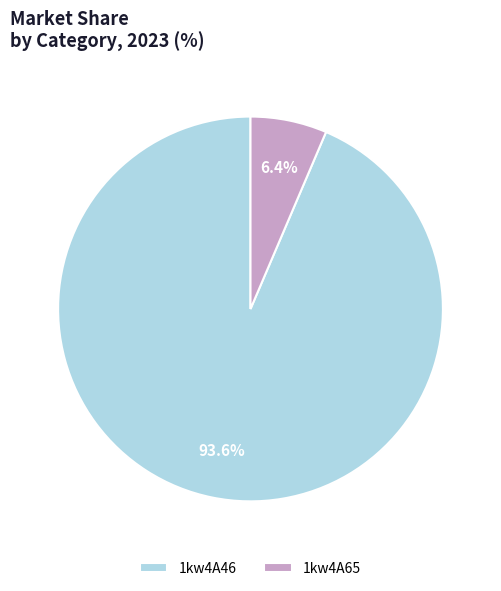

What portion of the pie excludes 1kw4A46?

6.4%